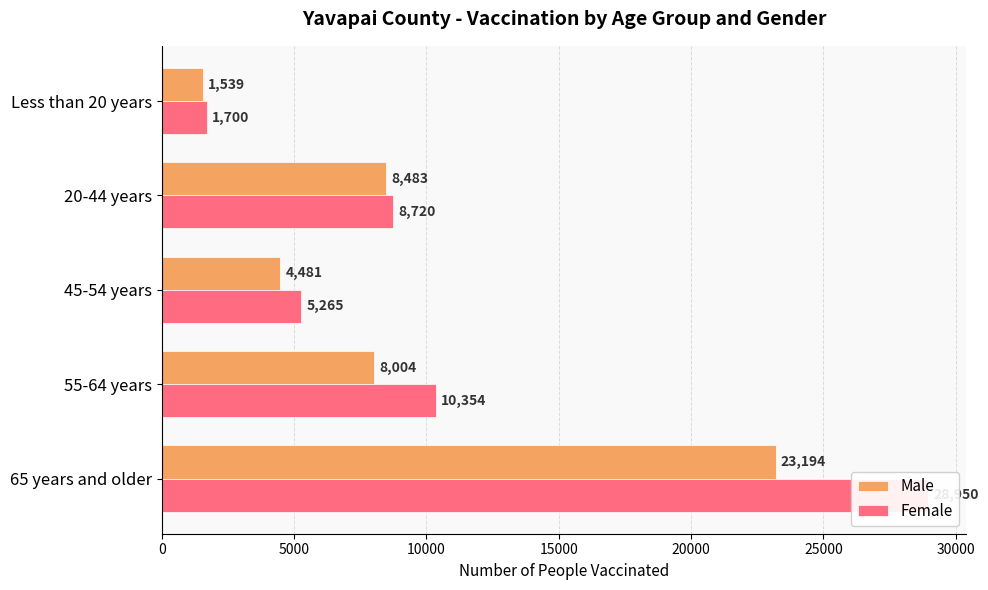

Which series has the widest spread of values?

Female